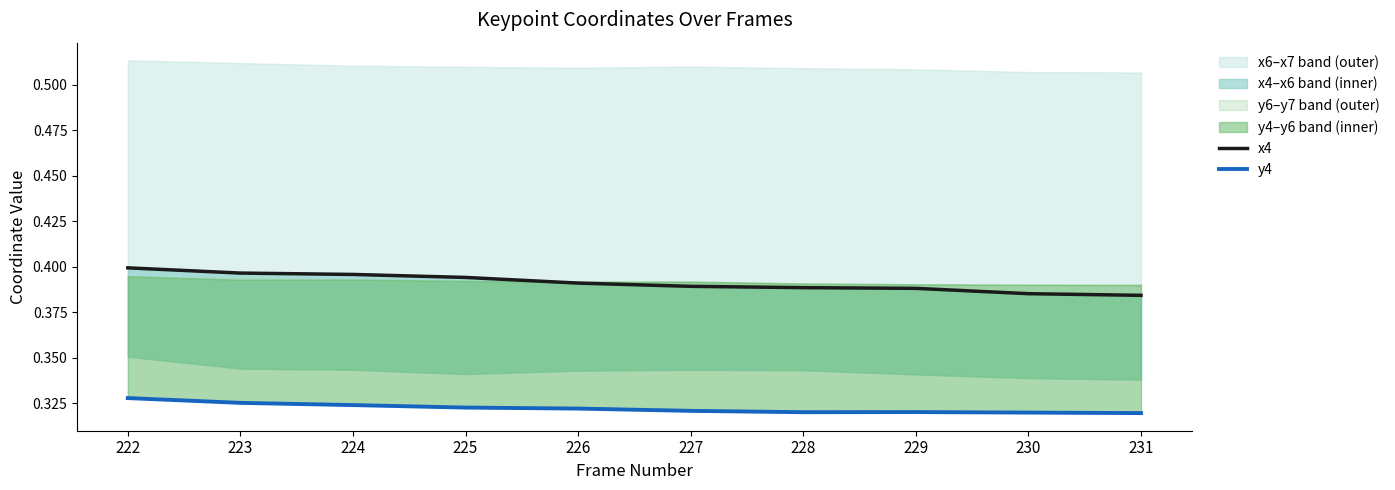

At which label does x4 reach its peak?

222